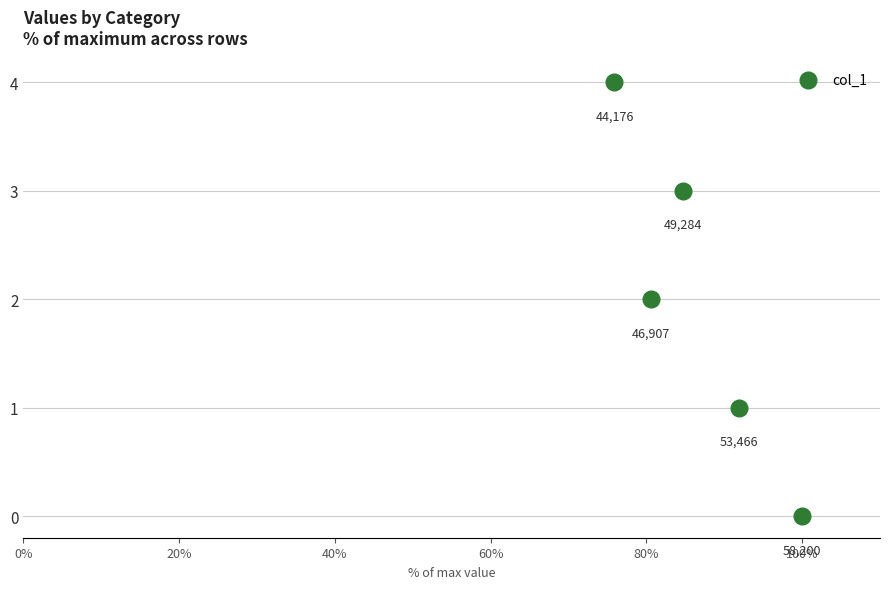

What is the range of Y values (max minus min)?

4